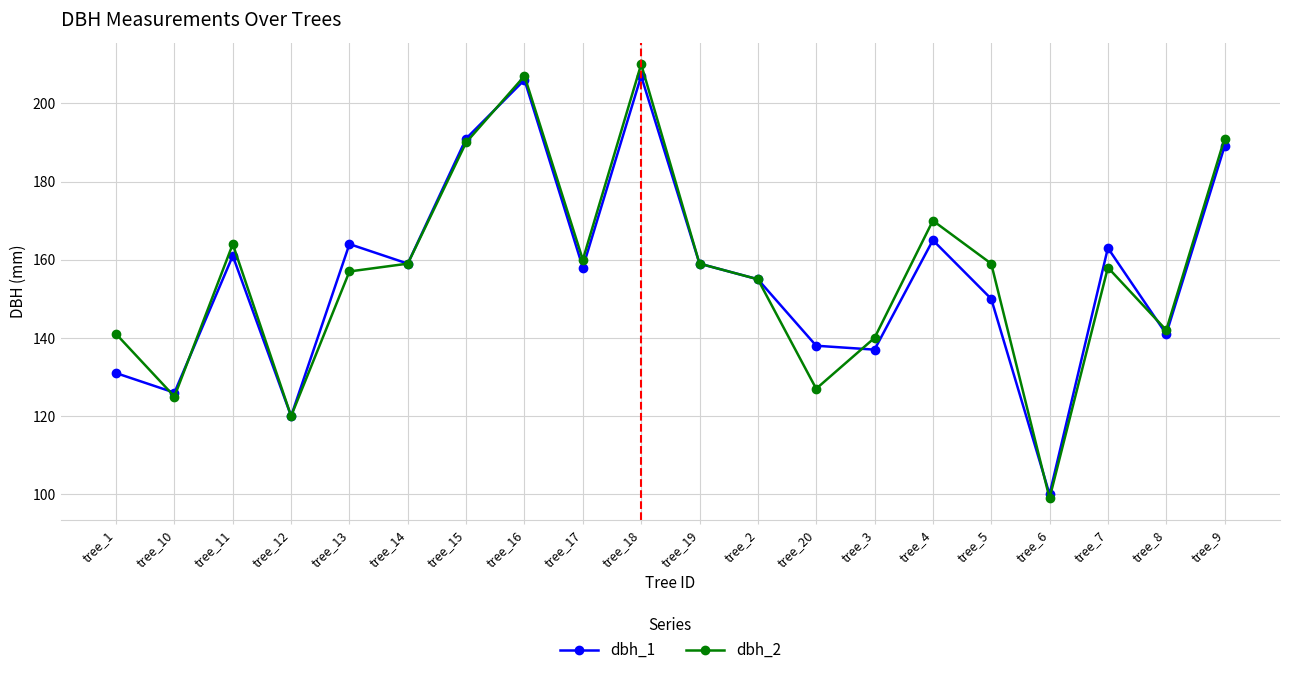

Which series has the largest range (max minus min)?

dbh_2